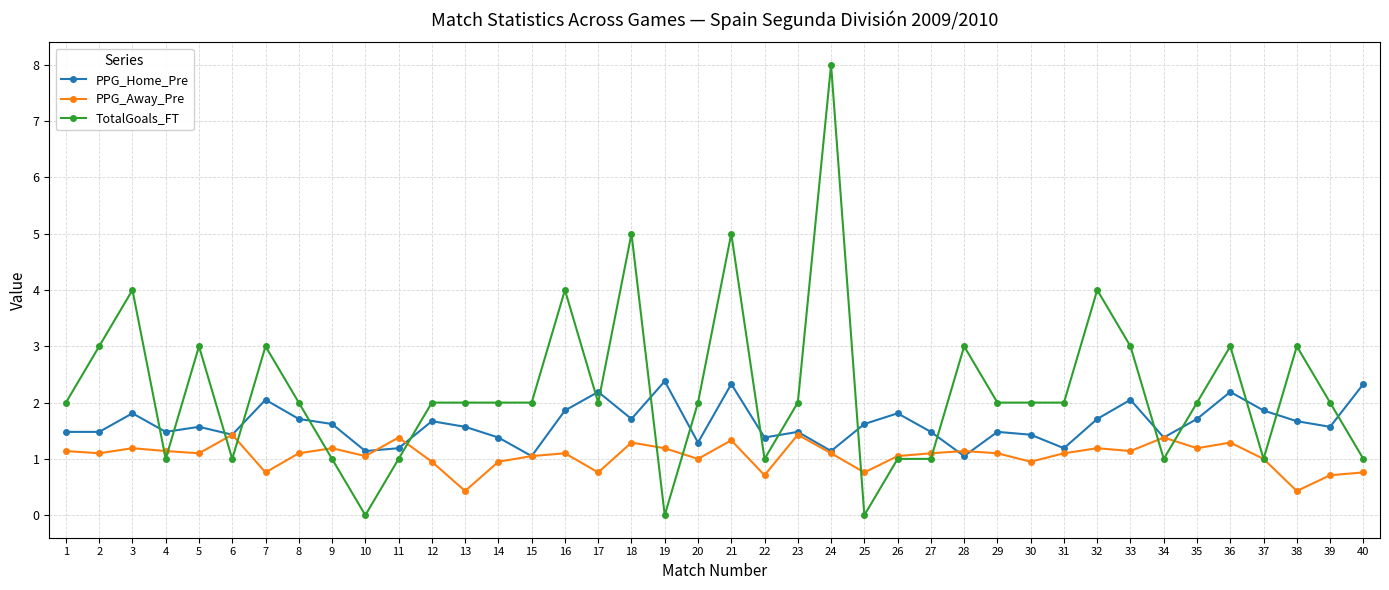

Is it true that PPG_Away_Pre equals 1.0 at 20?

True